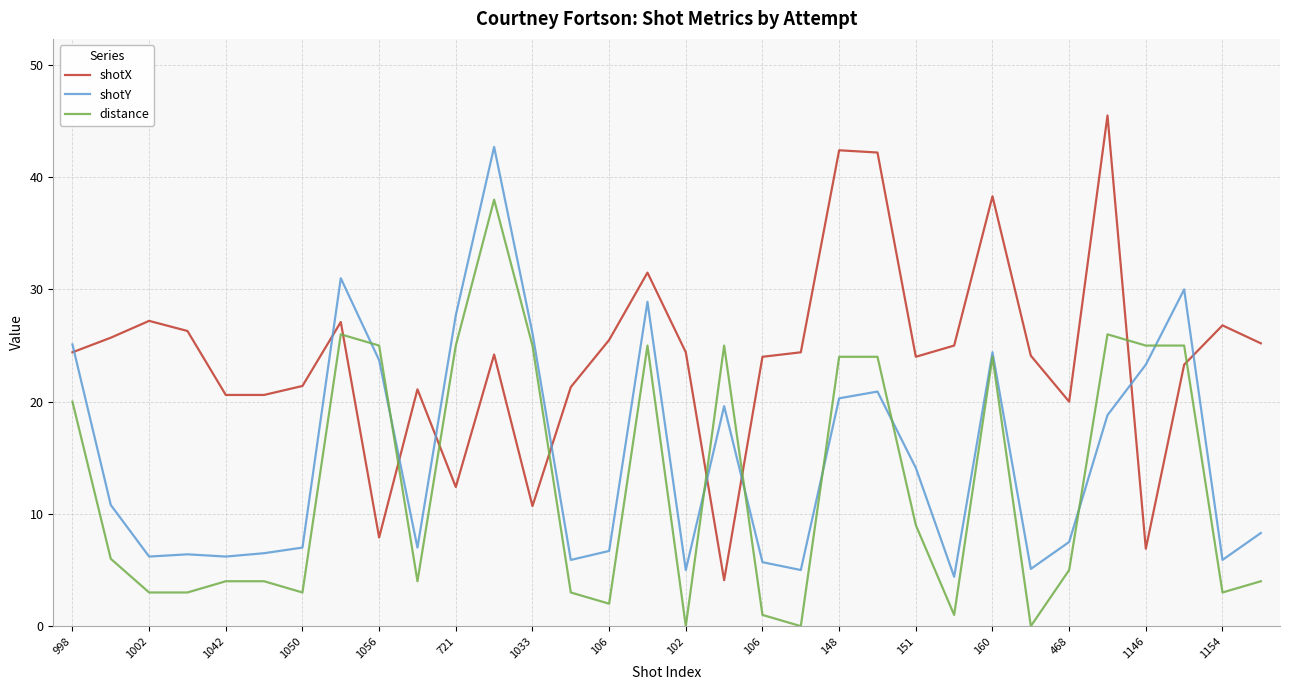

Which series ends up on top after the final intersection of distance and shotX?

shotX